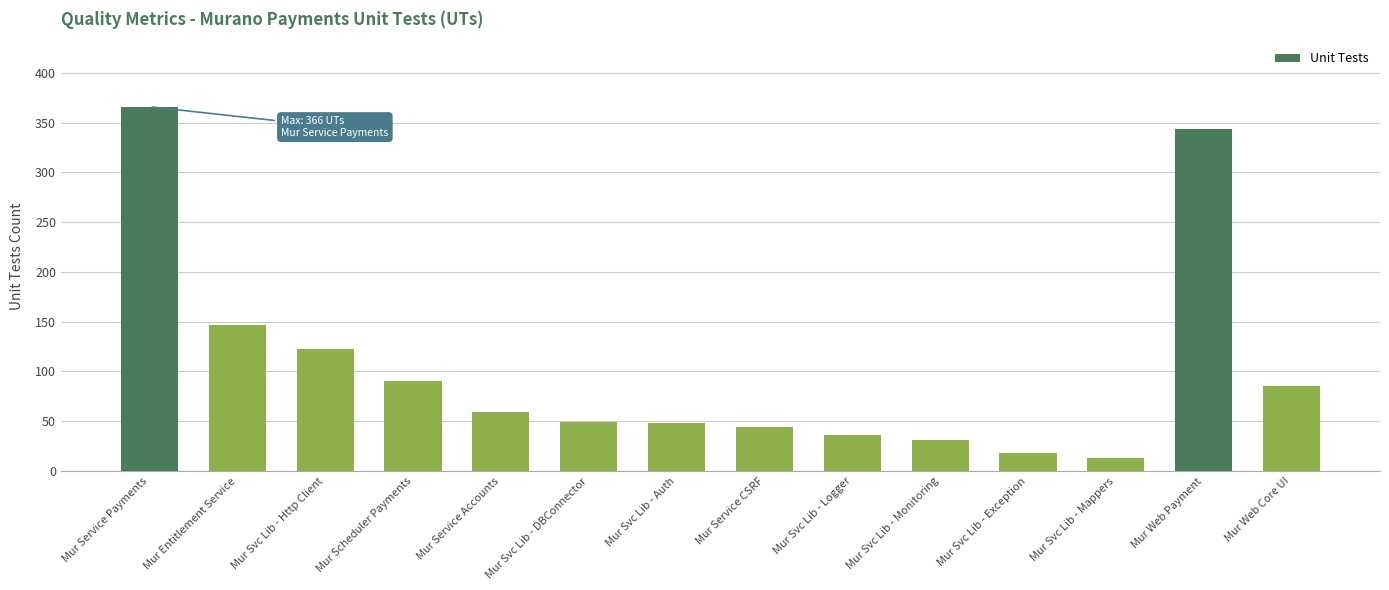

What is the value of the 2nd bar from the left?

147